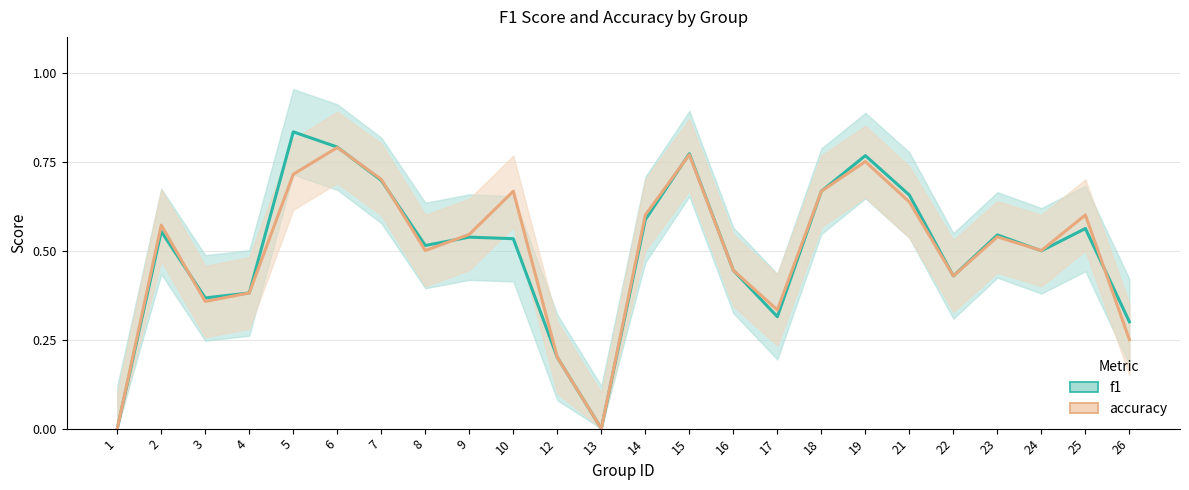

Which label corresponds to the smallest value in the chart?

1